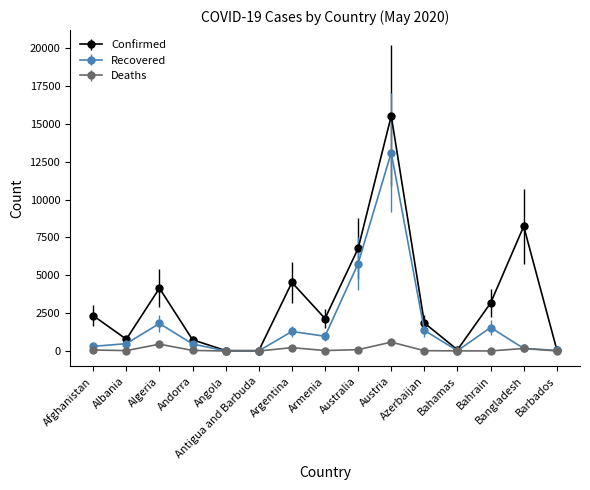

The Recovered series shows 1821 at Algeria. True or false?

True